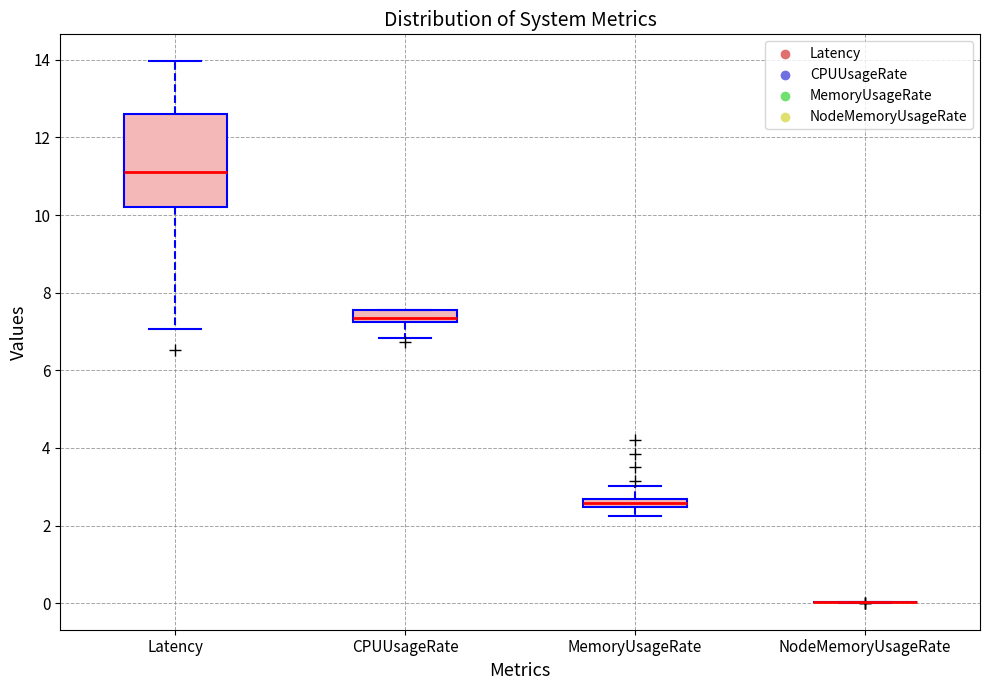

Where does the upper whisker of the box for Latency end on the y-axis? The values are not printed on the chart, so give them approximately, as read against the axis.

14.0